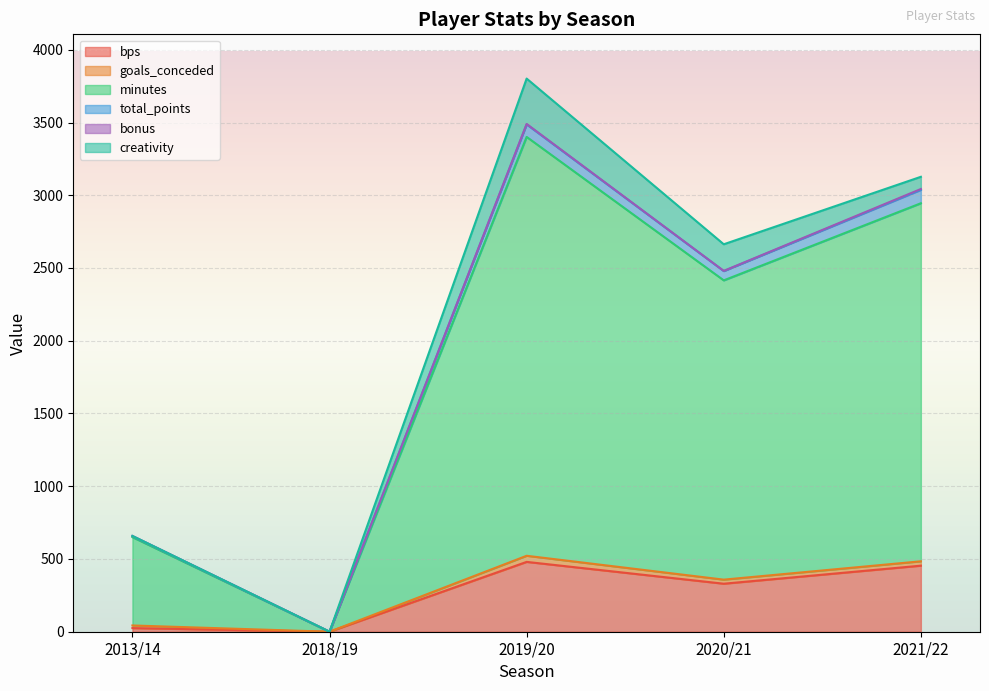

Where does the minutes series first go above 2415?

2019/20